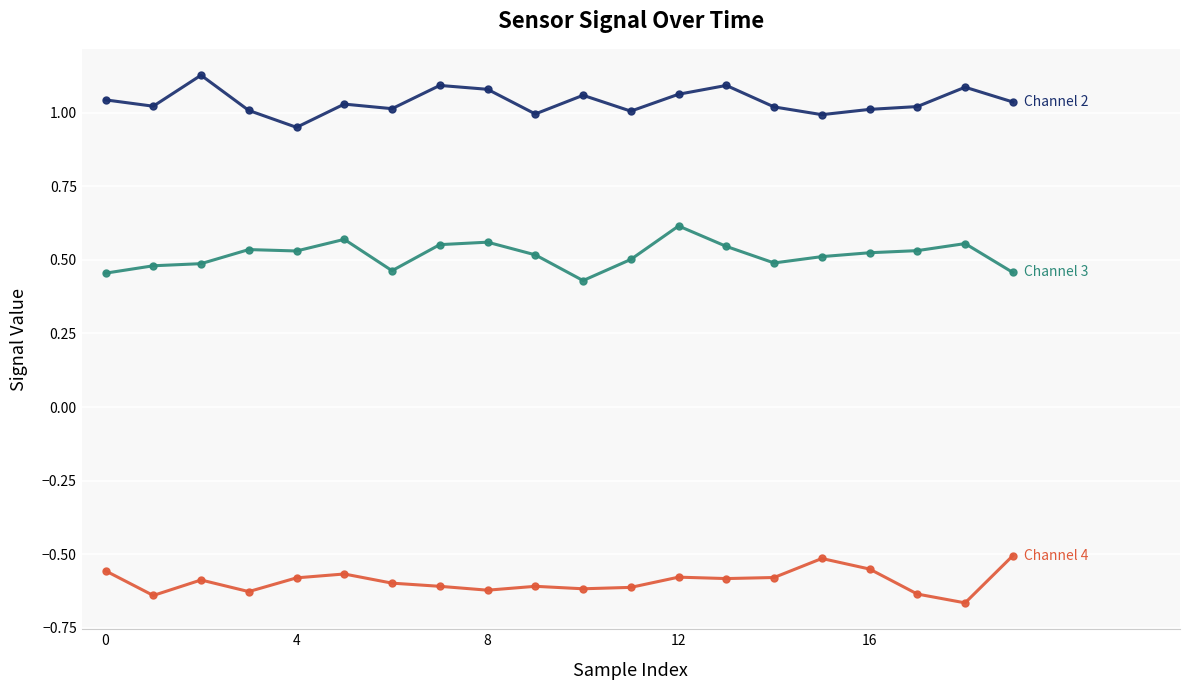

Count the number of data series in this chart.

3